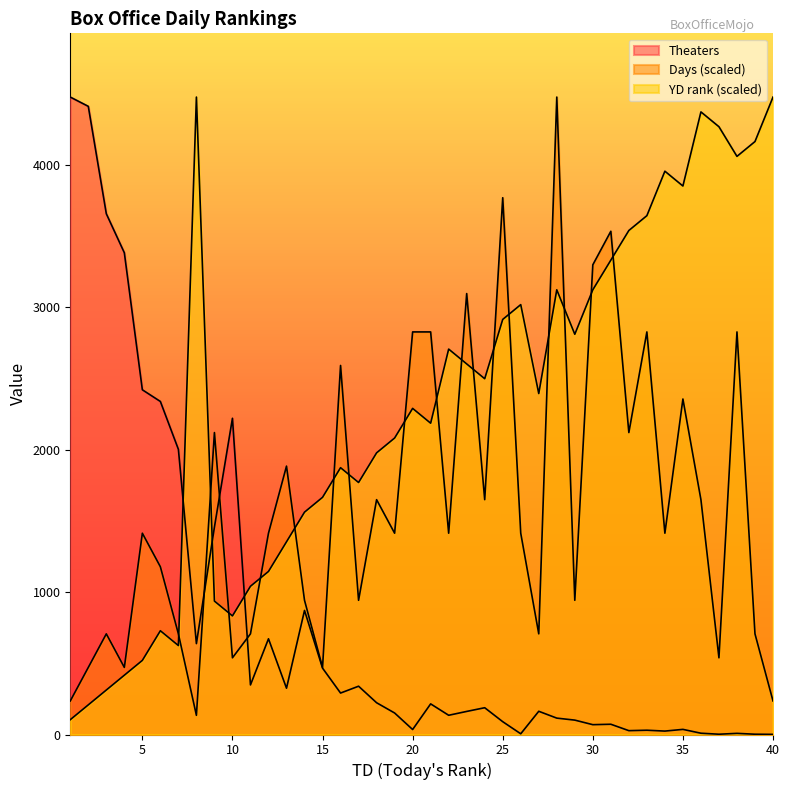

What is the value of the Days point at the 12th from the left?

1413.2